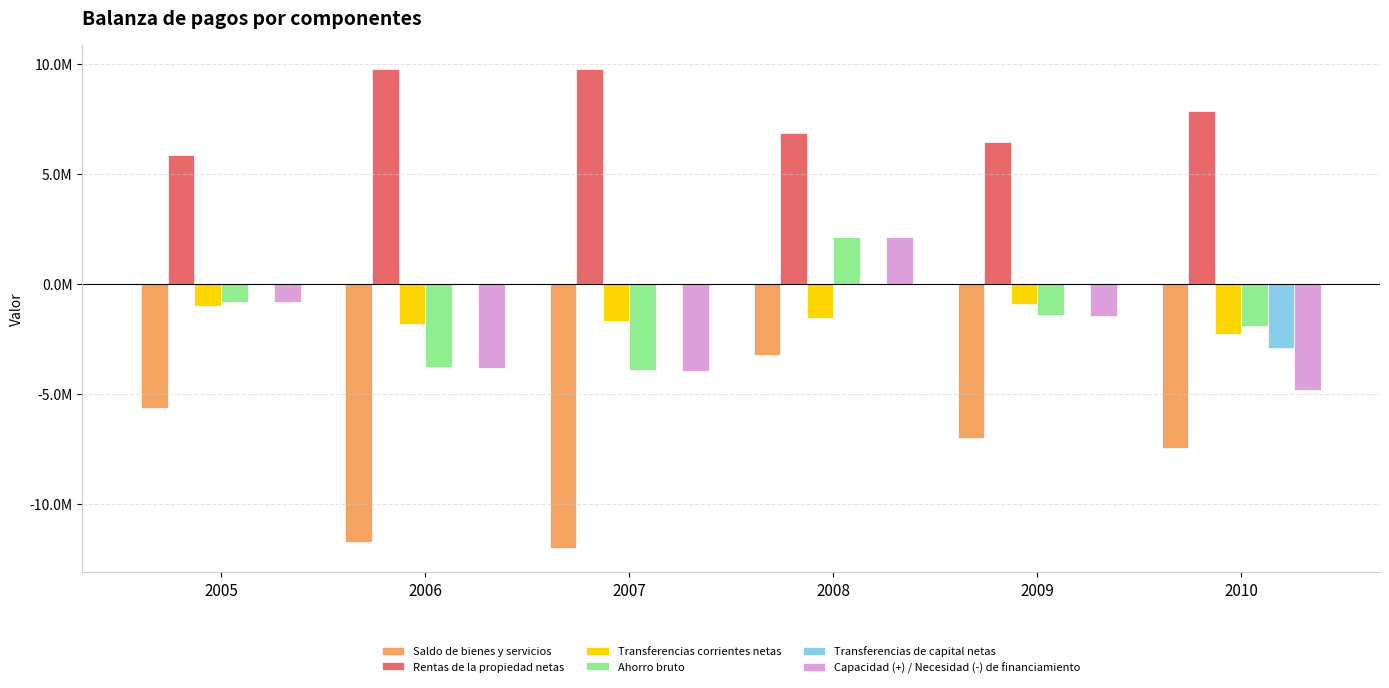

What are all the series names shown in the legend?

Saldo de bienes y servicios, Rentas de la propiedad netas, Transferencias corrientes netas, Ahorro bruto, Transferencias de capital netas, Capacidad (+) / Necesidad (-) de financiamiento